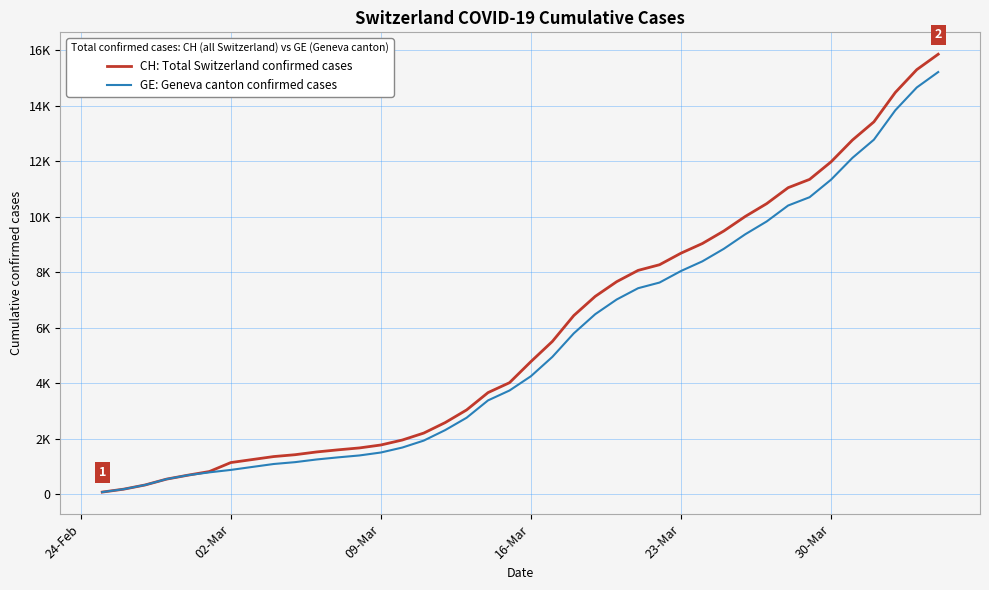

True or false: GE: Geneva canton confirmed cases and CH: Total Switzerland confirmed cases intersect in this chart.

False